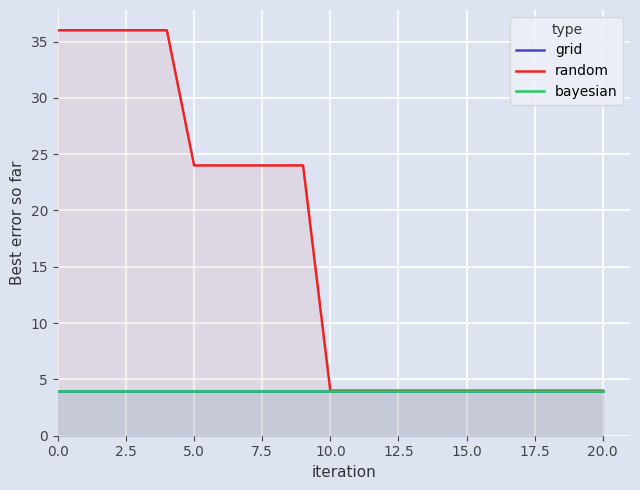

What is the label of the 14th point from the left?

13